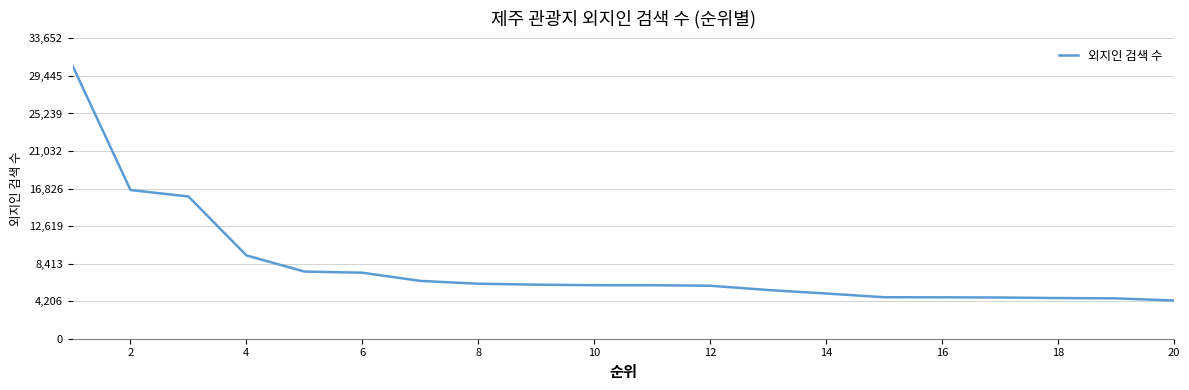

What is the difference between the maximum and minimum values?

26310